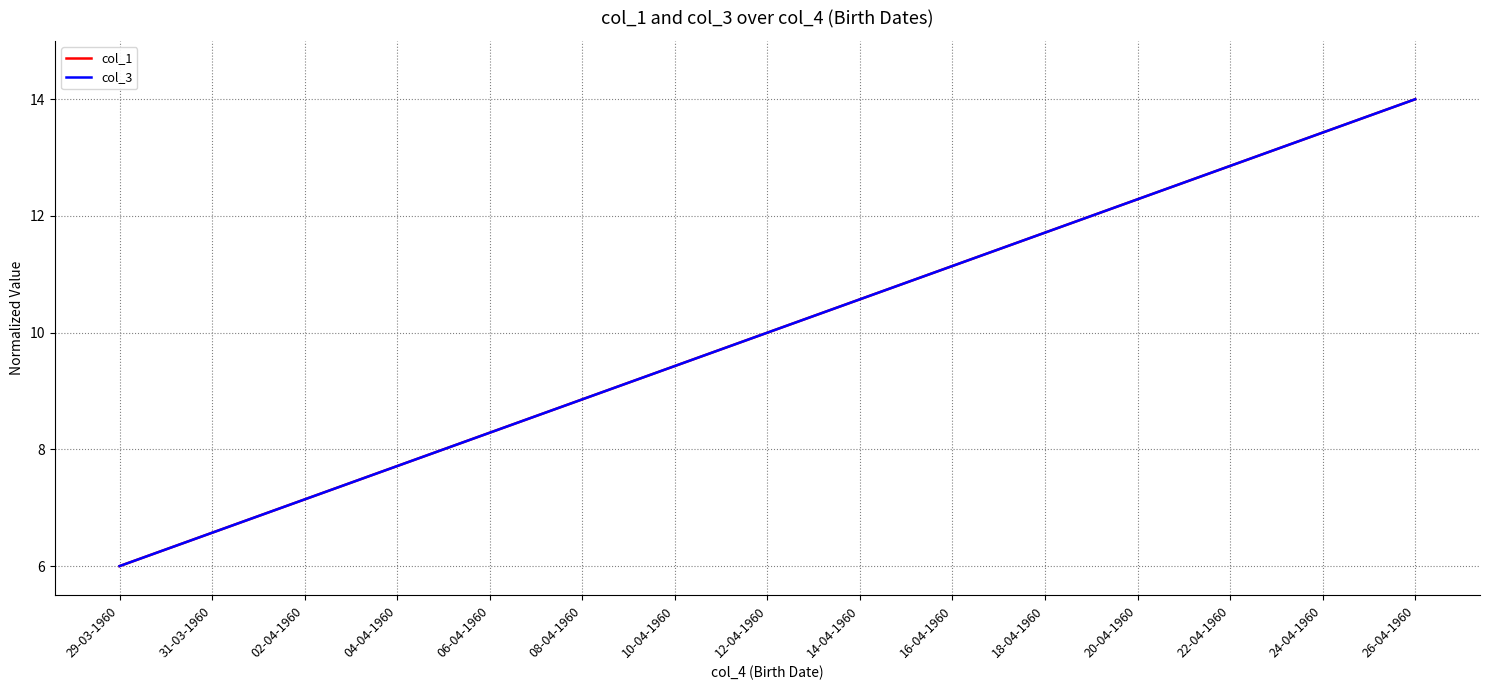

Is this an area chart (filled region under the line)?

No